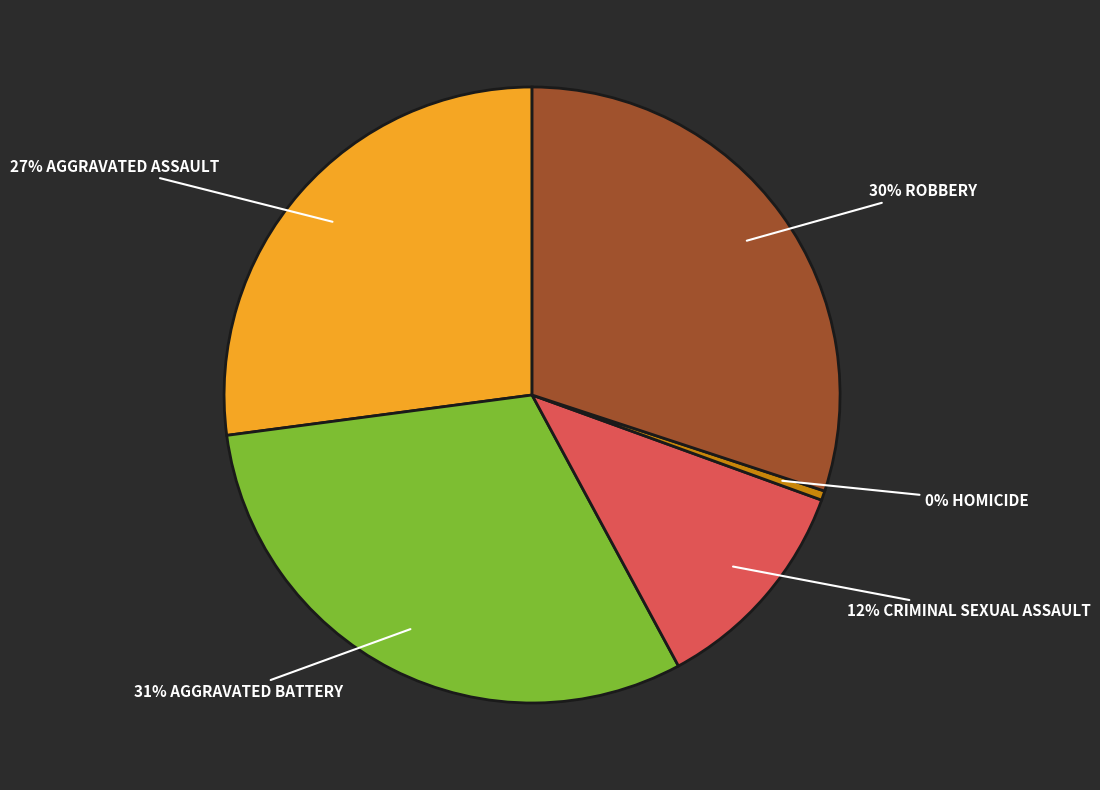

Is there a majority slice in this chart?

No